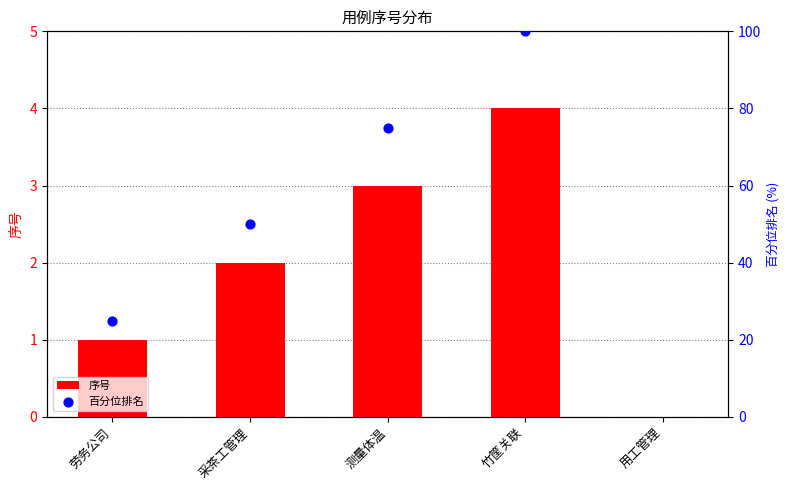

Is the value of 百分位排名 at 竹筐关联 greater than the value of 序号 at 竹筐关联?

Yes